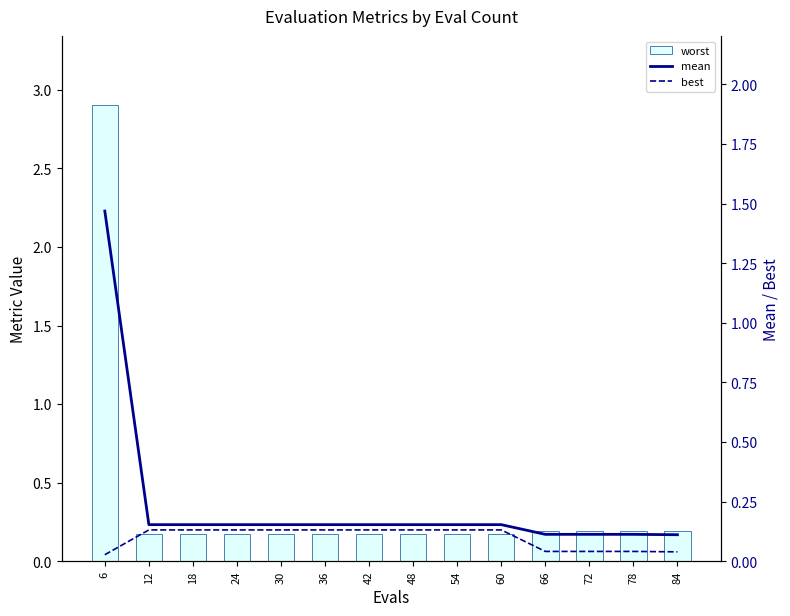

What is the lowest value of the mean series?

0.1